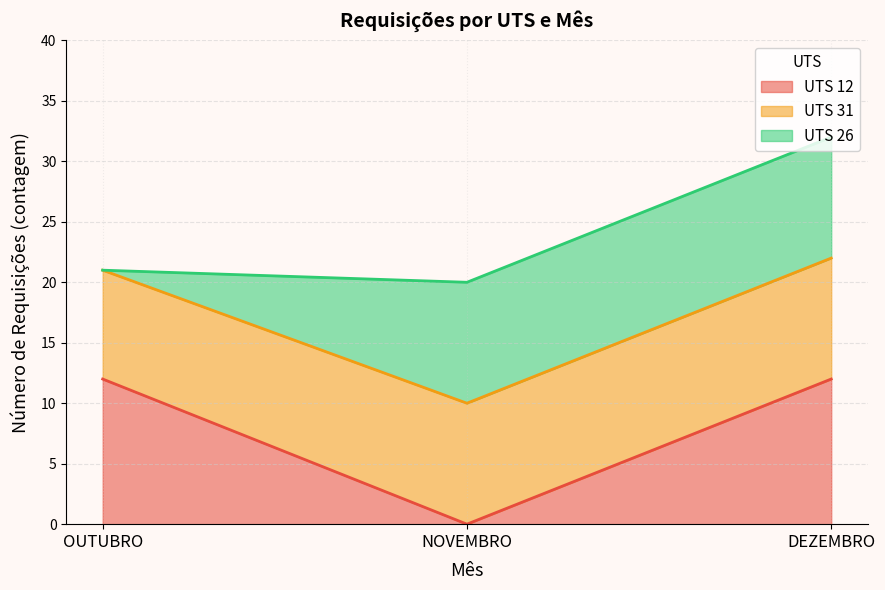

True or false: UTS 26 has more than 1 interior local peaks.

False